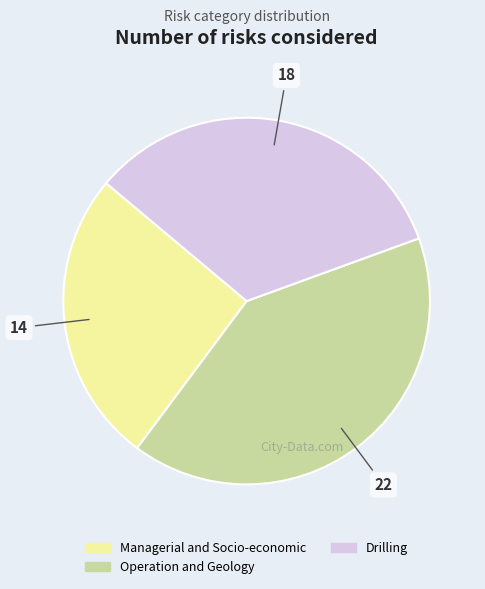

Is there a majority slice in this chart?

No